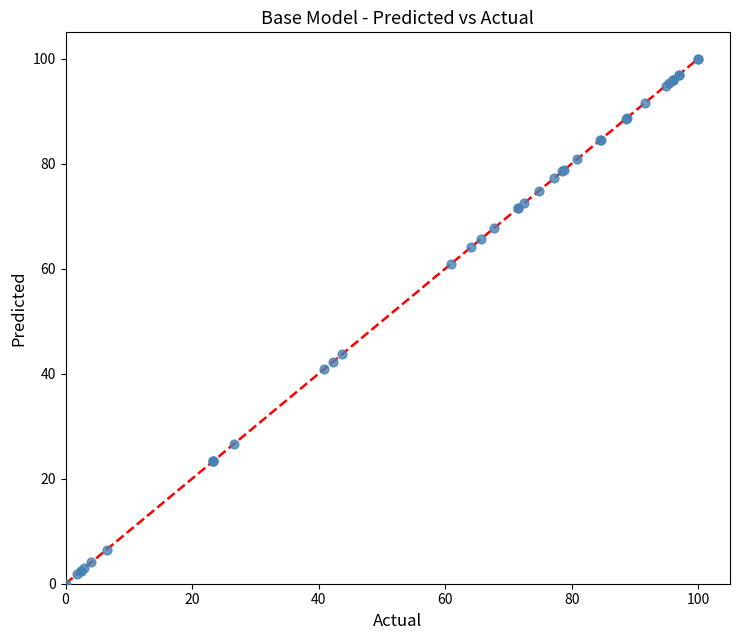

What Y value in the scatter plot is closest to 50?

43.8